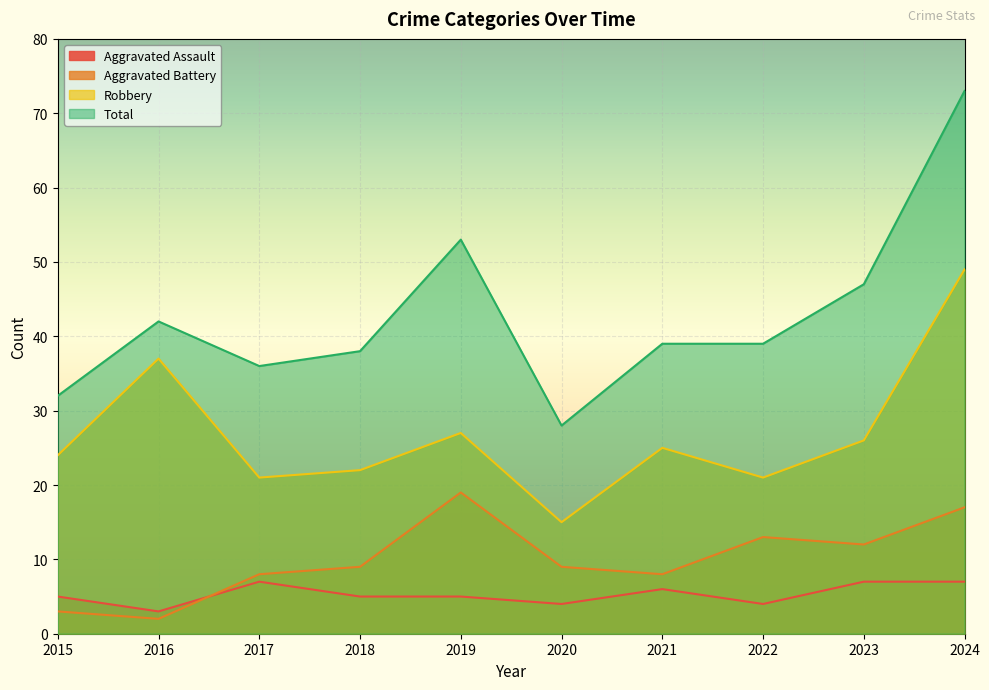

How many Aggravated Assault values are between 4 and 7?

9